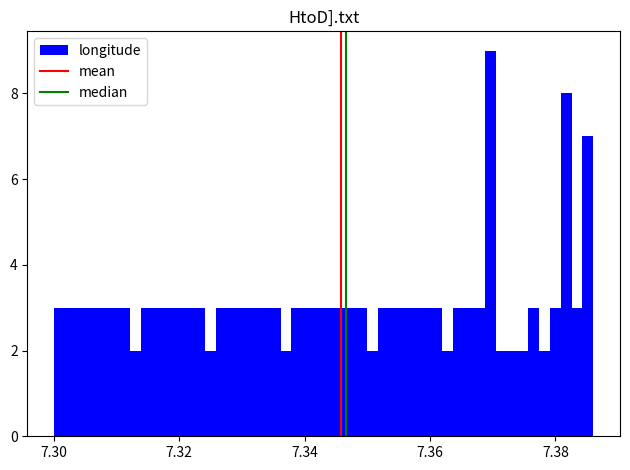

Read against the x-axis, roughly where is the centre of the tallest bar?

7.370